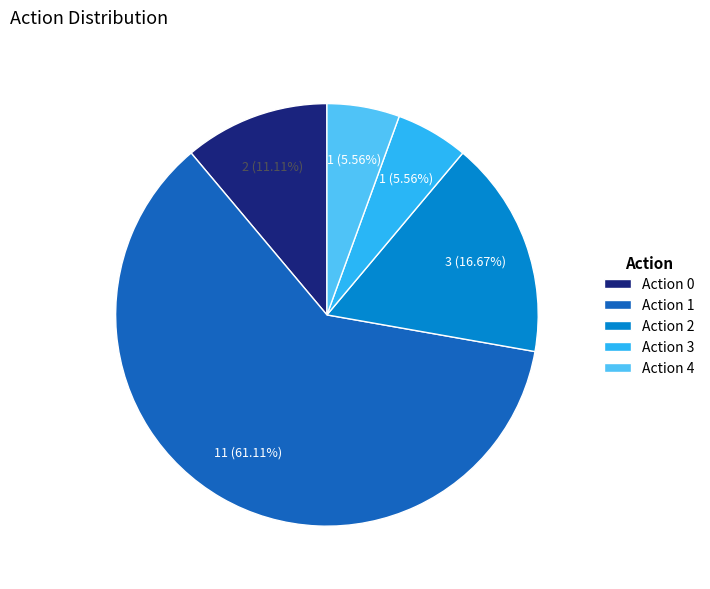

How many slices are in this pie chart?

5